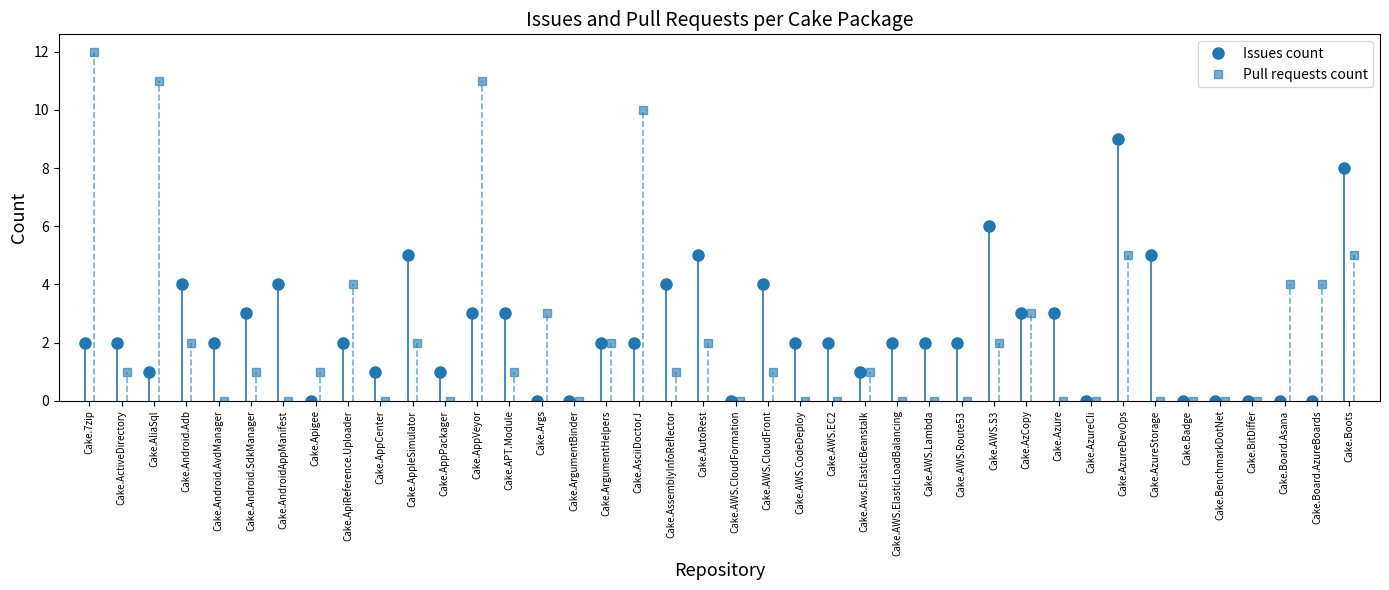

In Pull requests count, how many points are higher than both neighbors (excluding endpoints)?

12